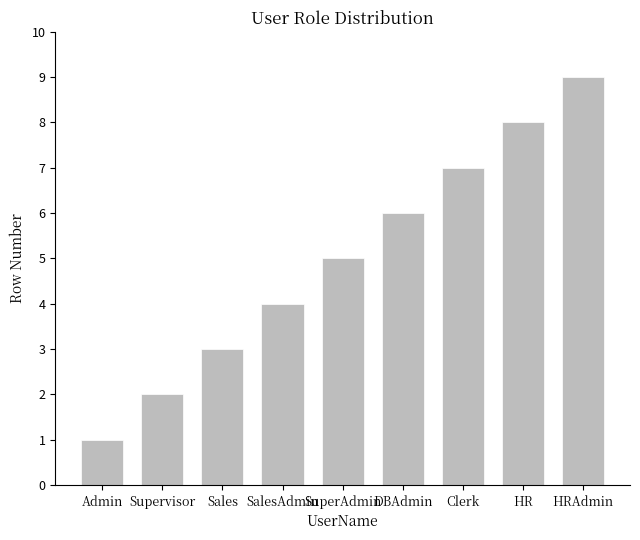

What is the minimum value shown in the chart?

1